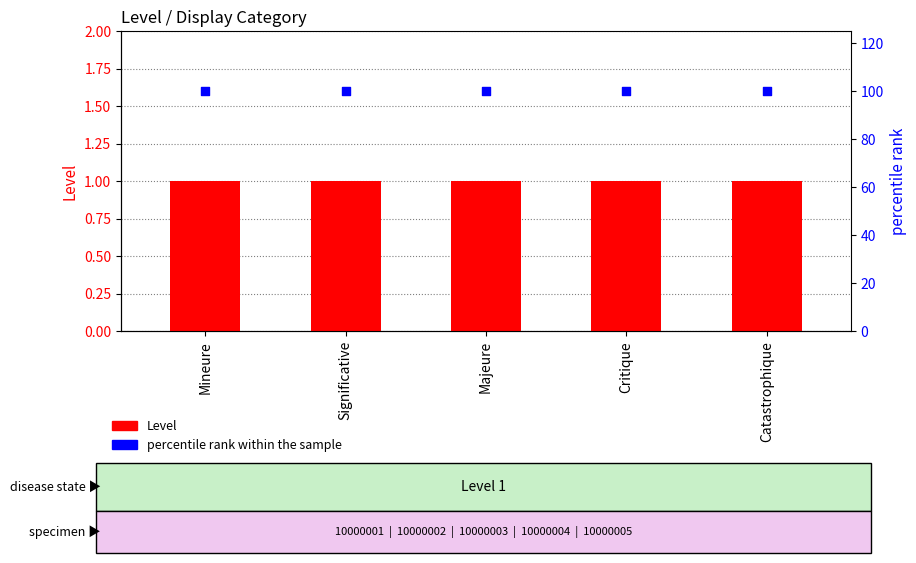

Which series contains the highest Y value?

percentile rank within the sample